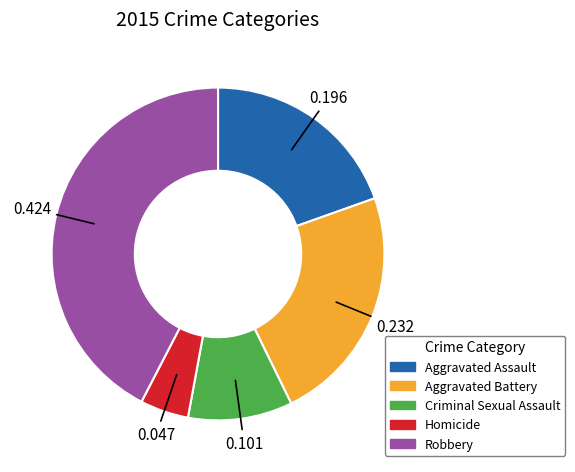

Rank the categories by value from lowest to highest.

Homicide, Criminal Sexual Assault, Aggravated Assault, Aggravated Battery, Robbery